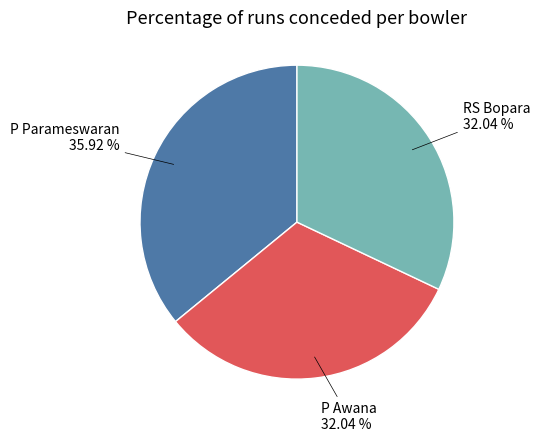

To the nearest percent, what is the average slice percentage?

33%